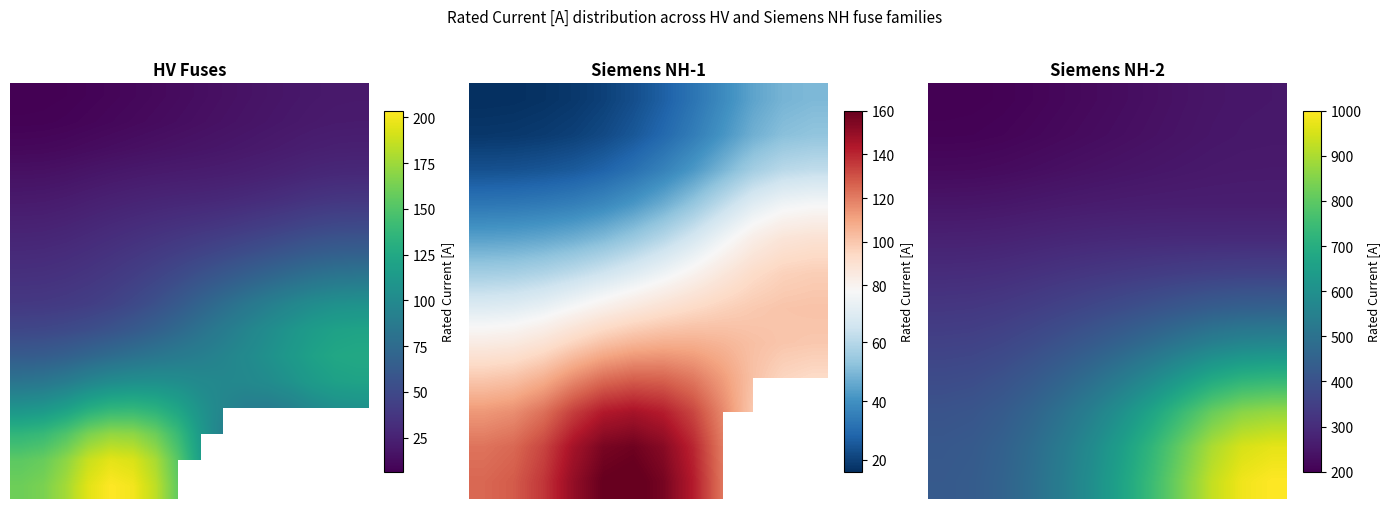

The value at 9 is 80.0. True or false?

True